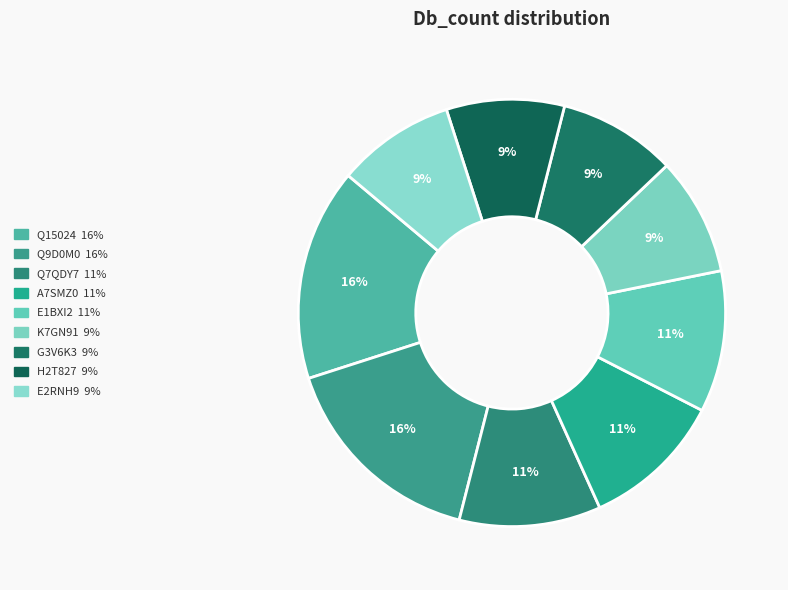

To the nearest percent, what is the difference between the largest and smallest slice percentages?

7%